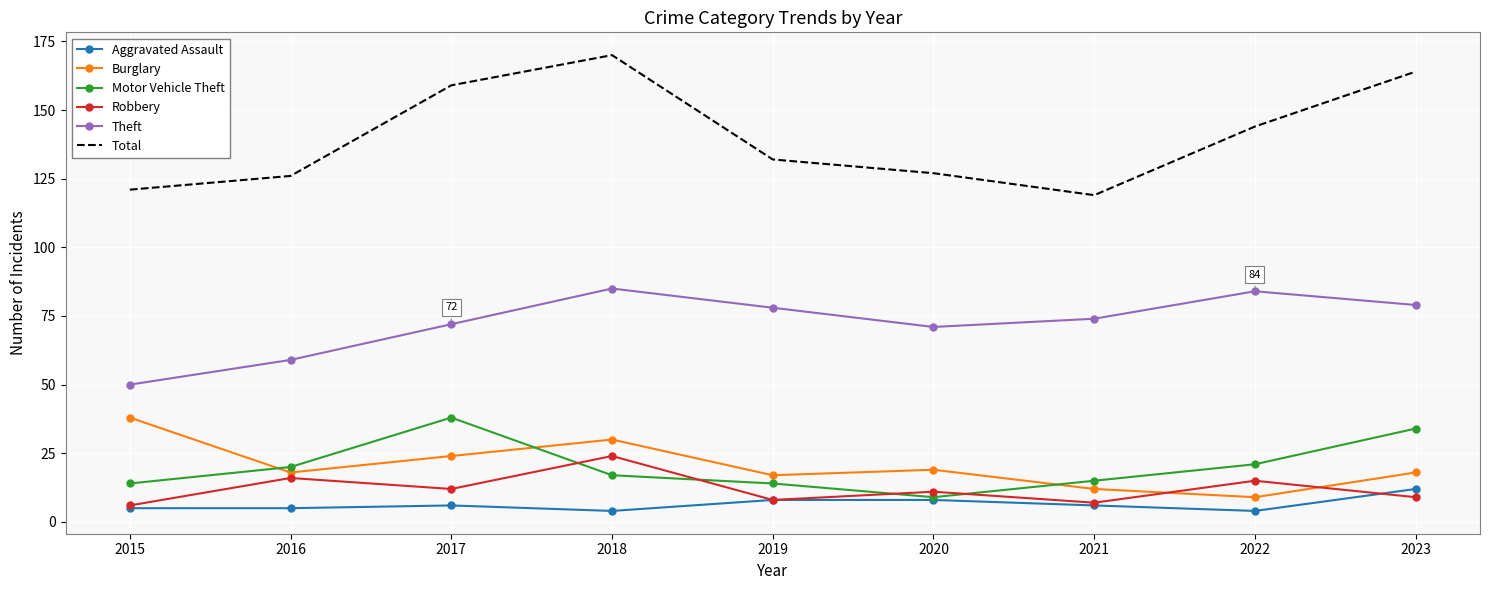

What is the difference between the second highest and minimum values in the Aggravated Assault series?

4